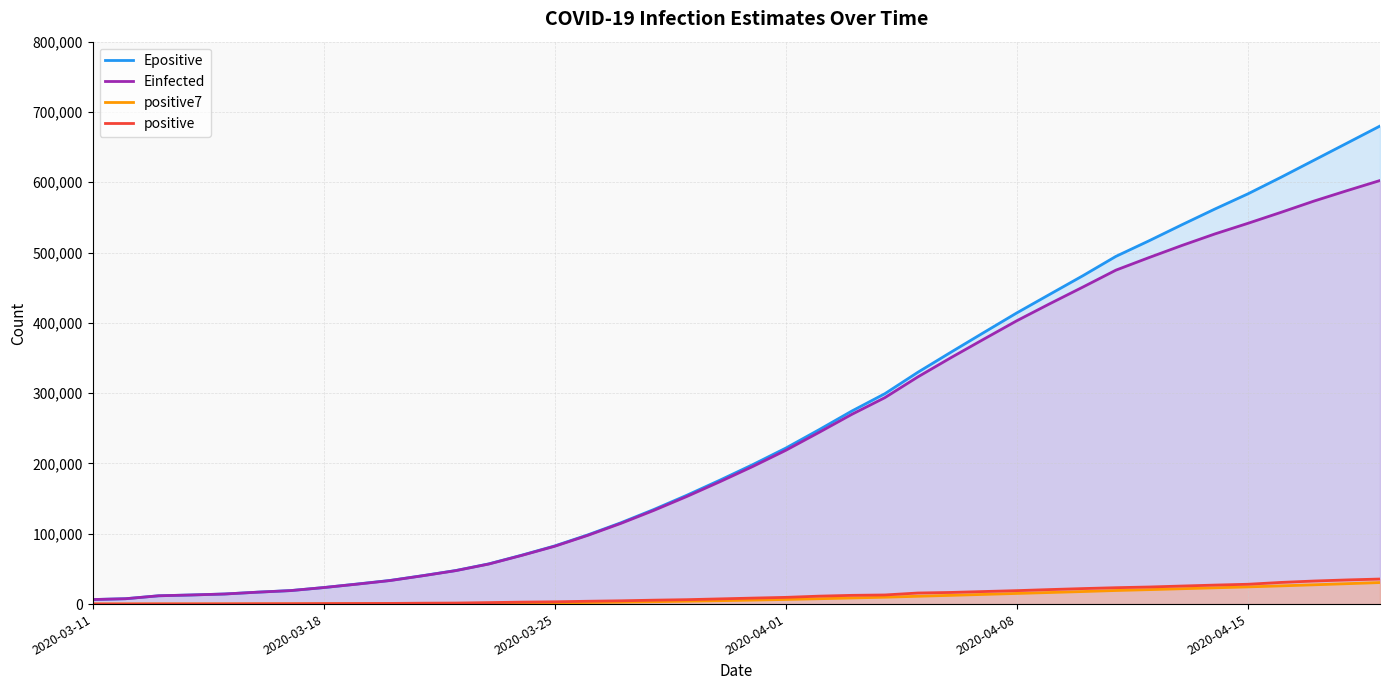

True or false: positive7 and Epositive cross at least once.

False